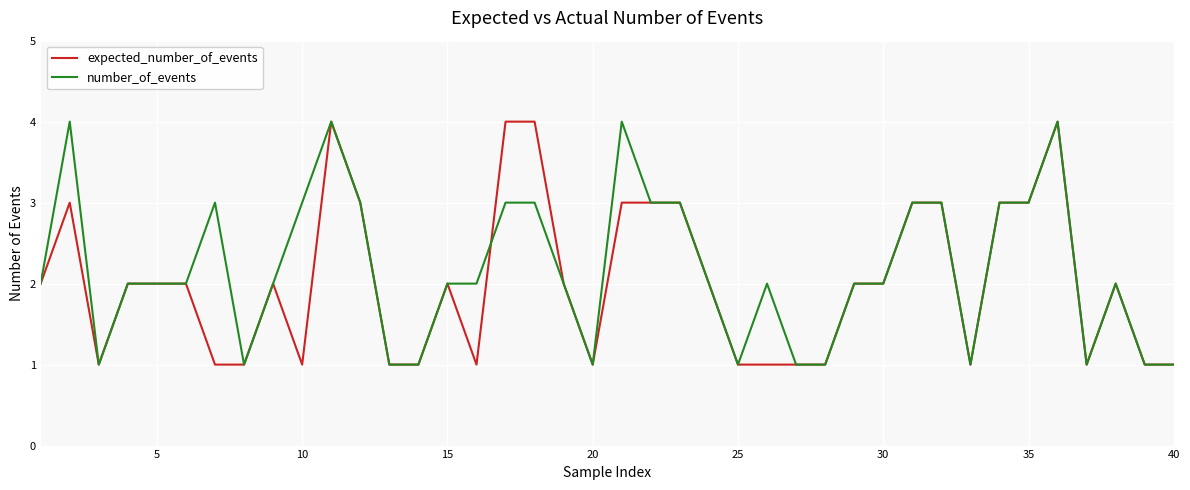

What is the maximum value shown in the chart?

4